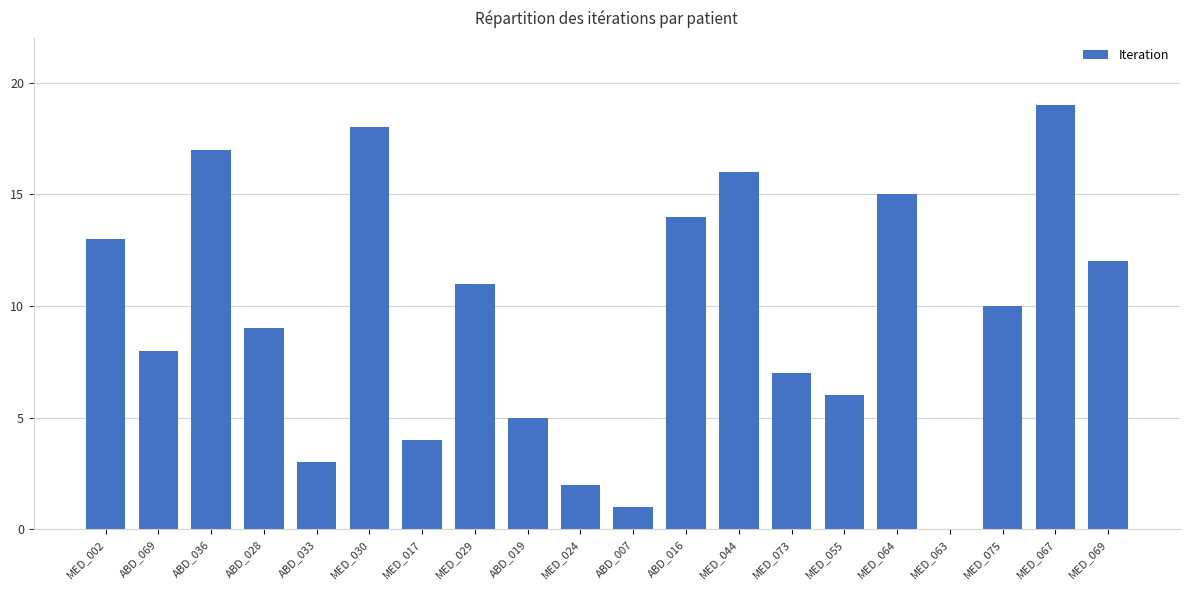

Which has a higher value, MED_069 or ABD_019?

MED_069